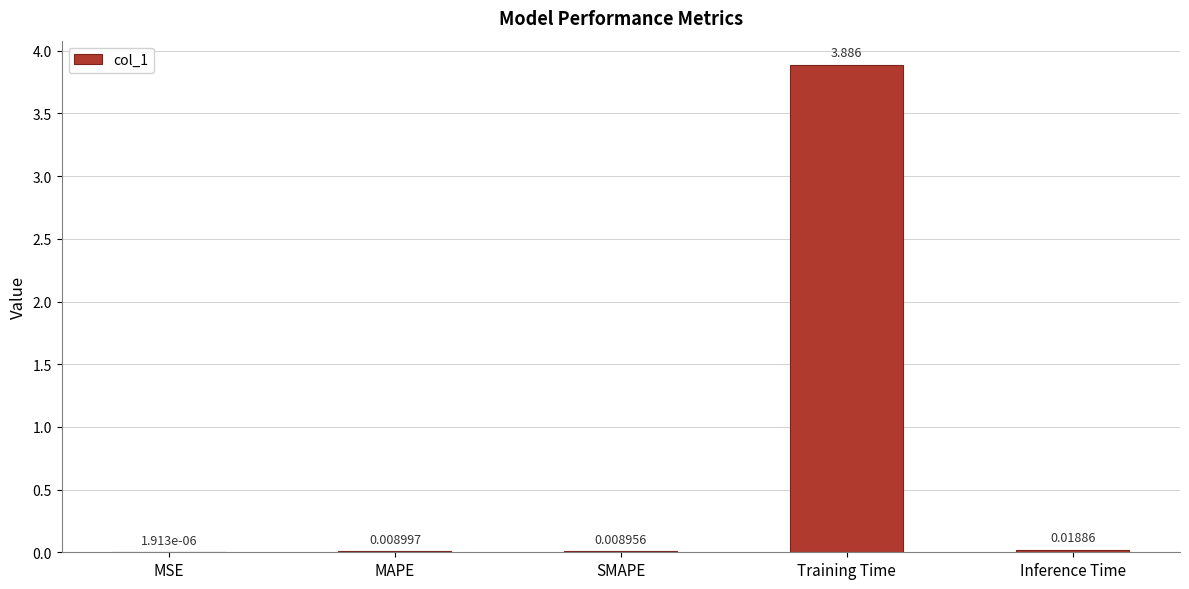

How many data points does each series have?

5